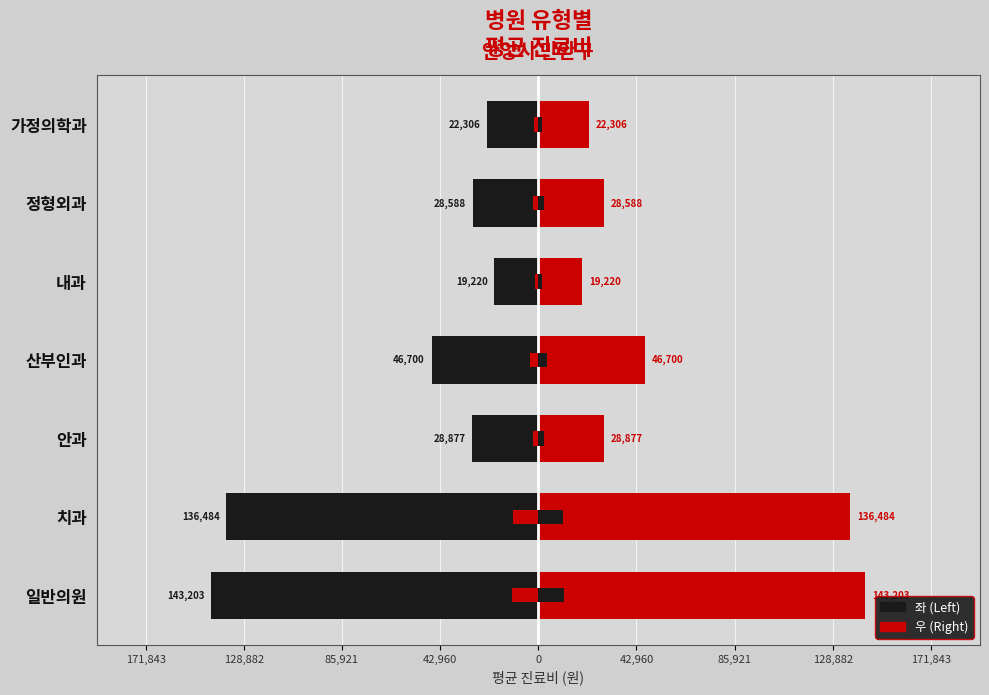

The value of Female (우) at 치과 is 136484. True or false?

True